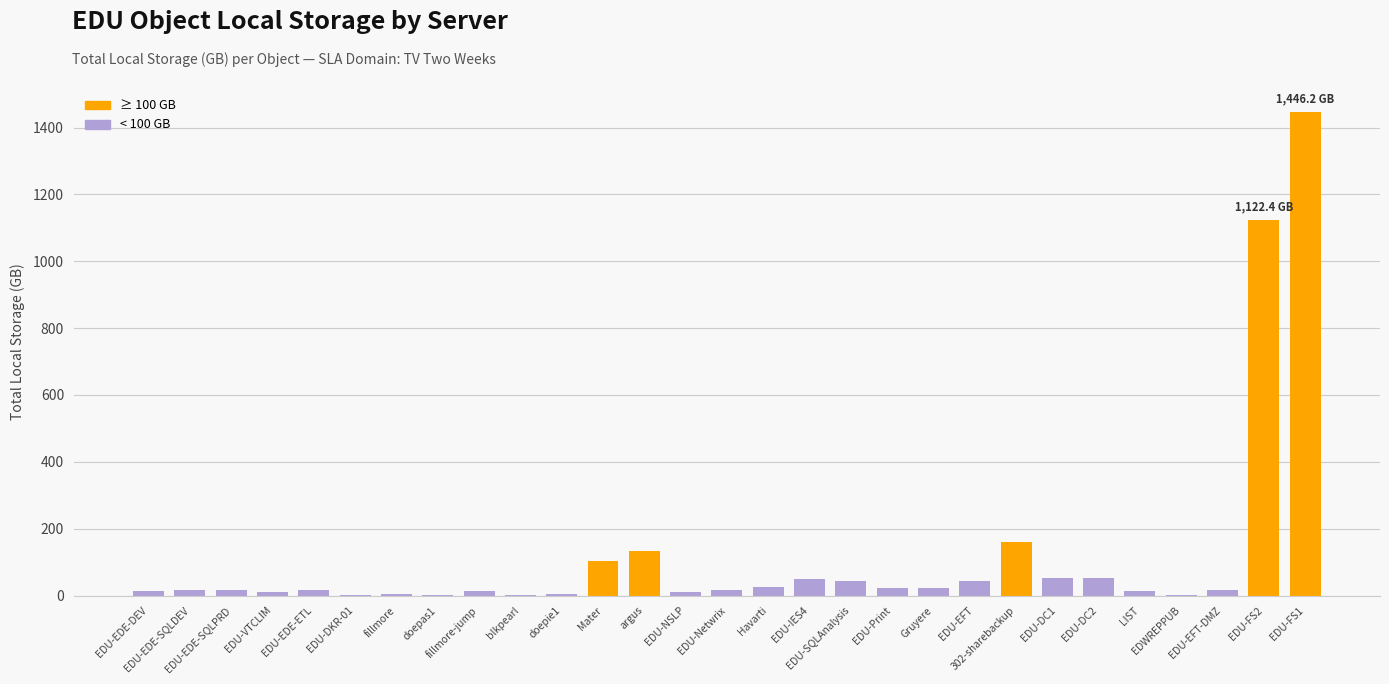

True or false: the data shows 15.5 at EDU-Netwrix.

True